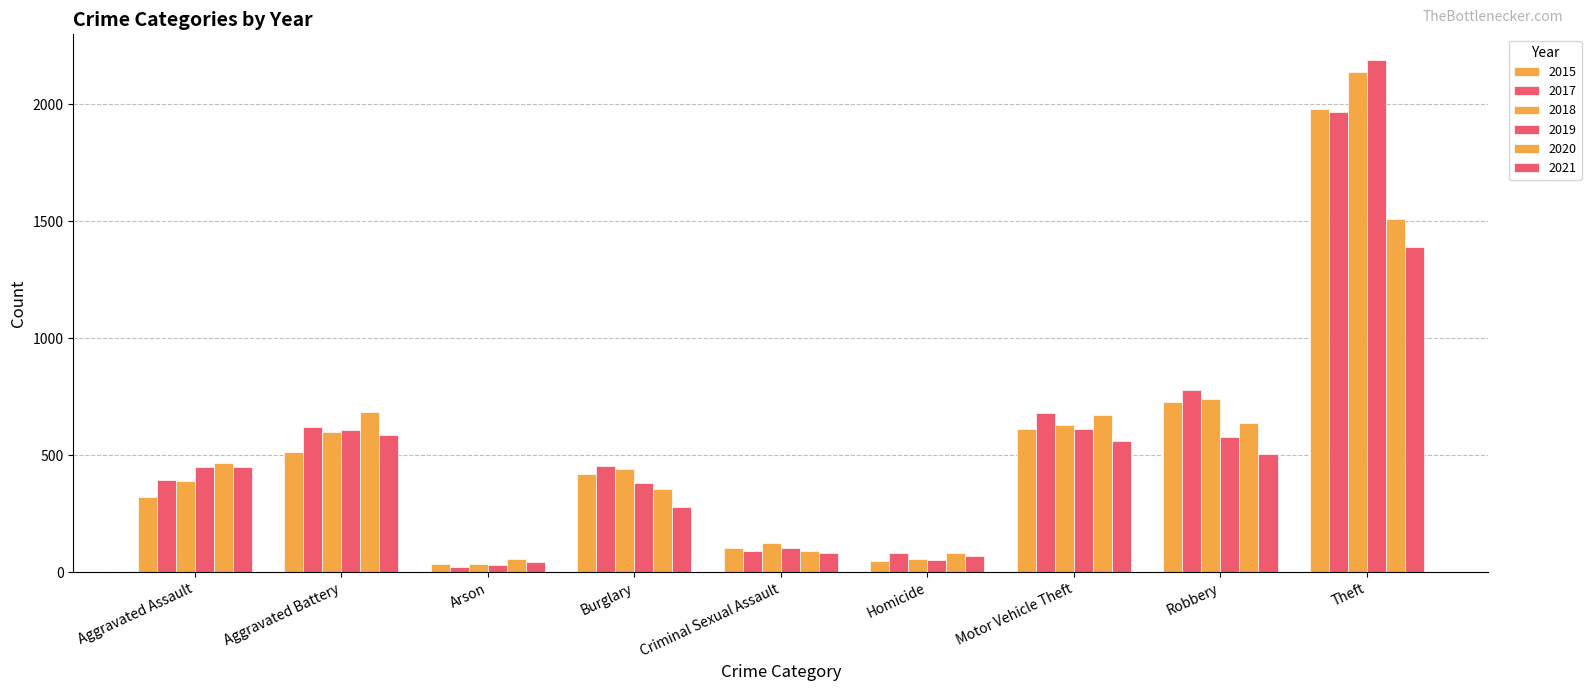

Count the number of categories in the chart.

9